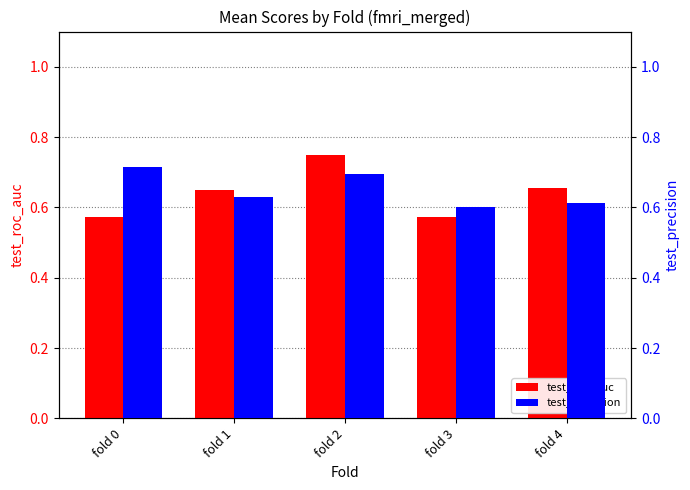

Which series has the largest total across all categories?

test_precision